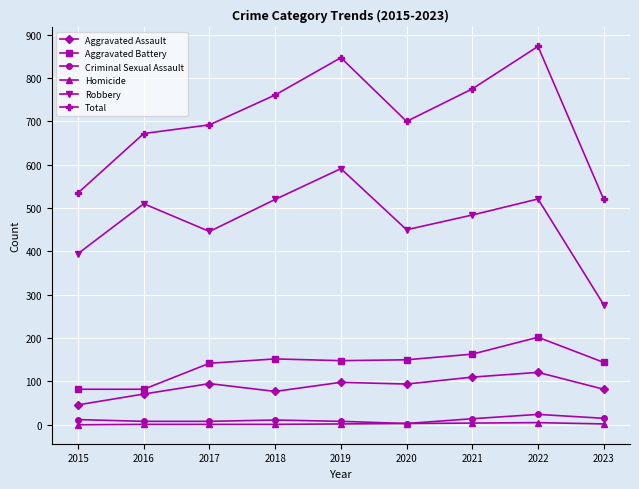

The Aggravated Assault series shows 108 at 2016. True or false?

False